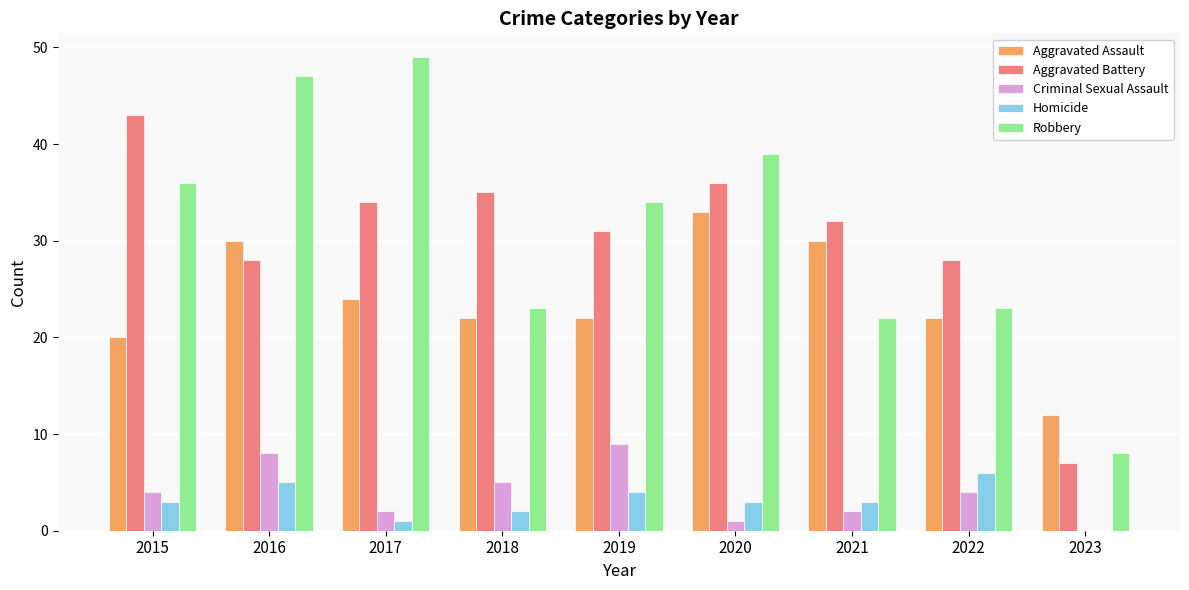

What is the maximum value for Homicide?

6